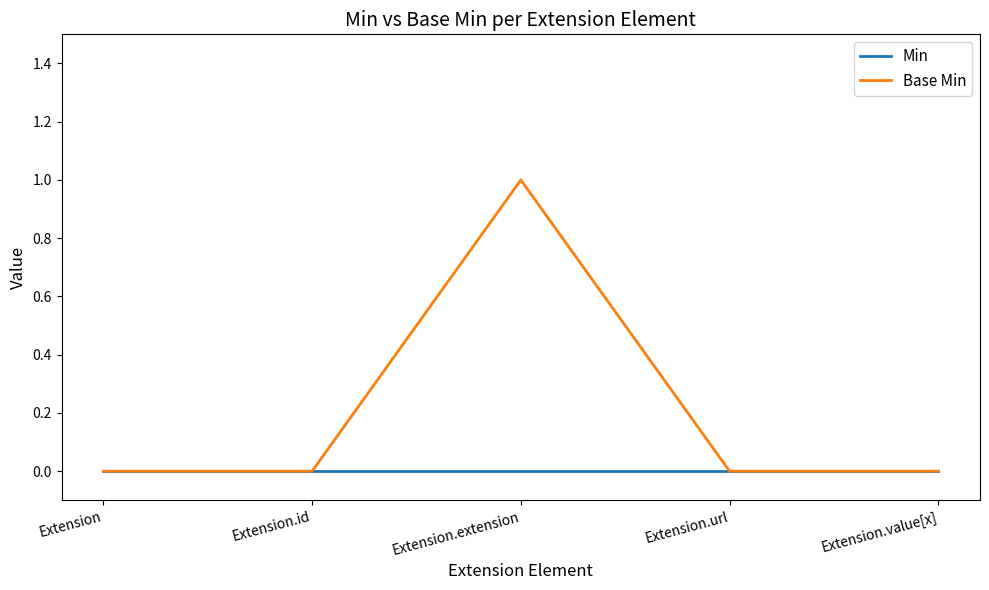

Which series has the largest range (max minus min)?

Base Min